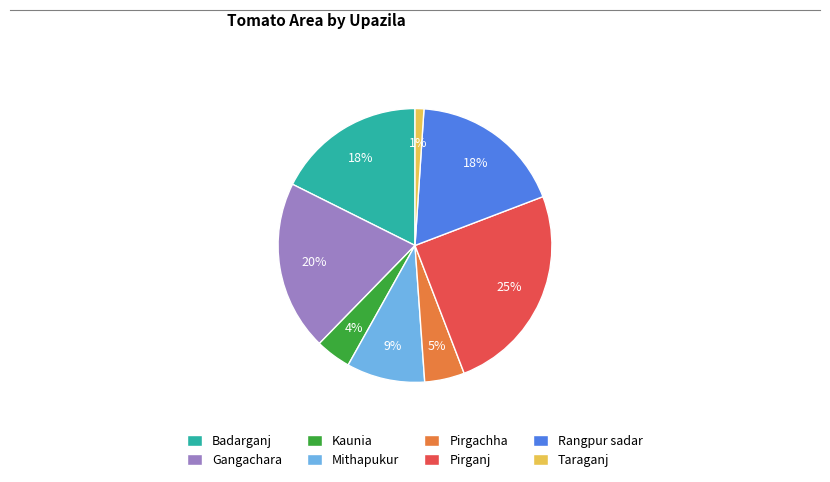

How many slices are in this pie chart?

8